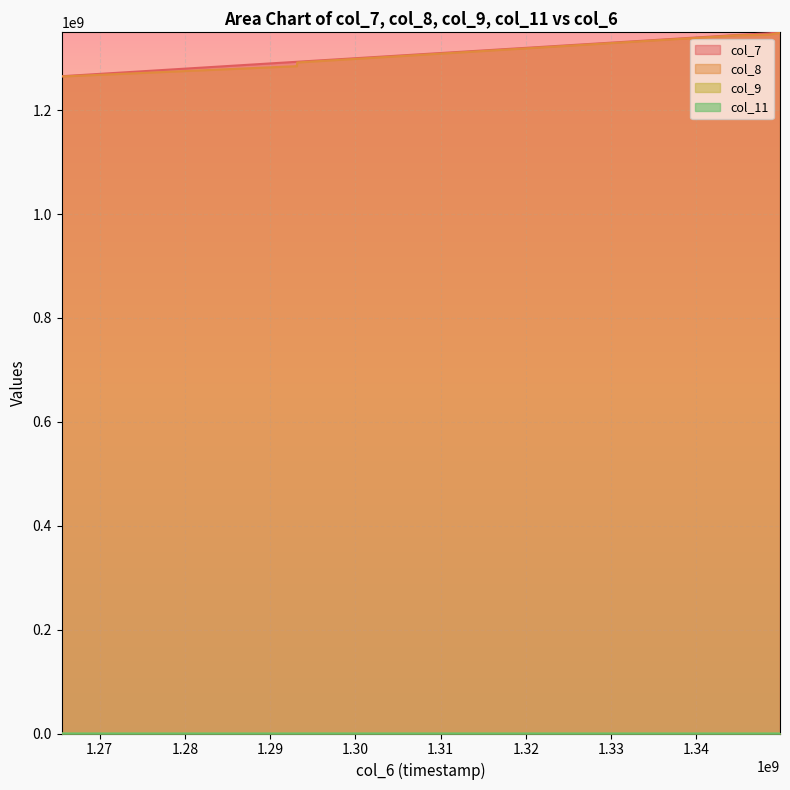

At how many categories does at least one series exceed 594803431?

7